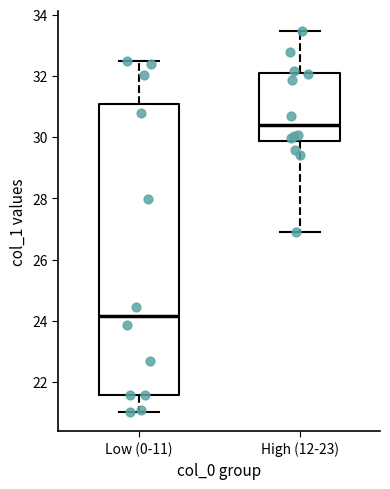

Which box's median line is the highest?

High (12-23)